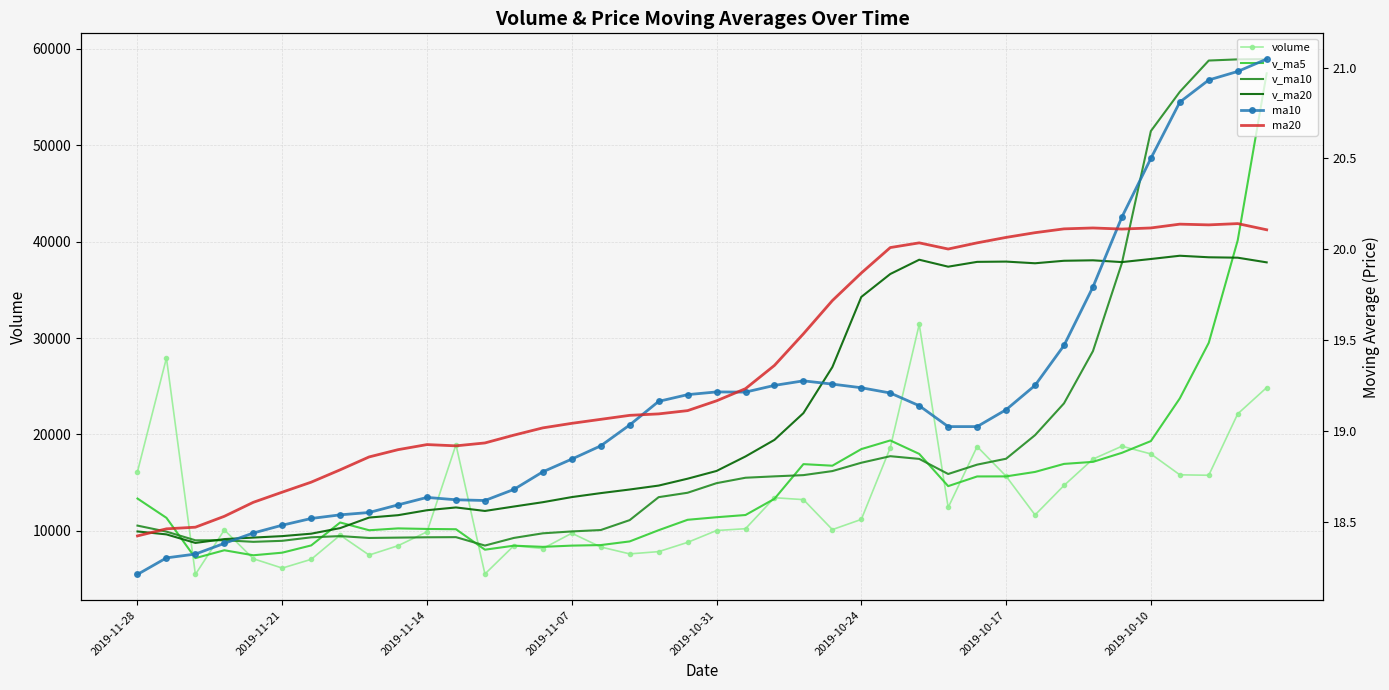

Where is v_ma20 nearest to the value 23644?

23